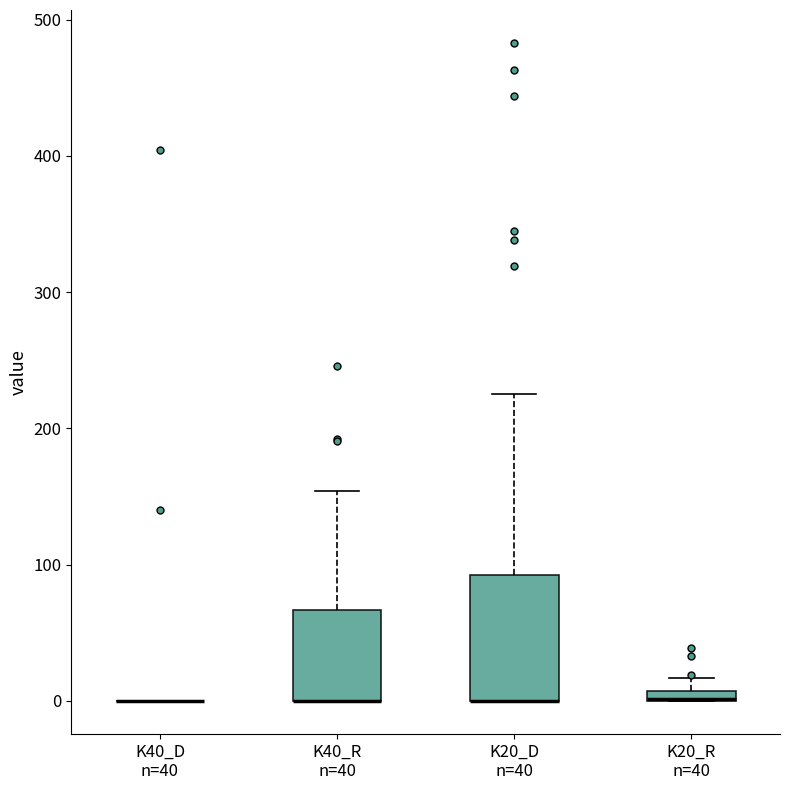

Where is the upper edge of the box for K20_R n=40 on the y-axis? The values are not printed on the chart, so give them approximately, as read against the axis.

10